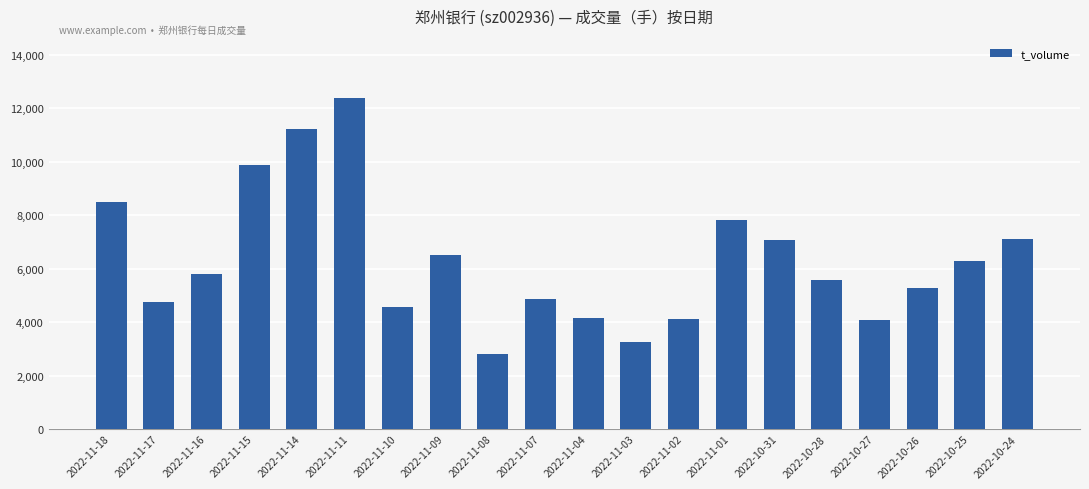

What is the difference between the maximum and minimum values?

9592